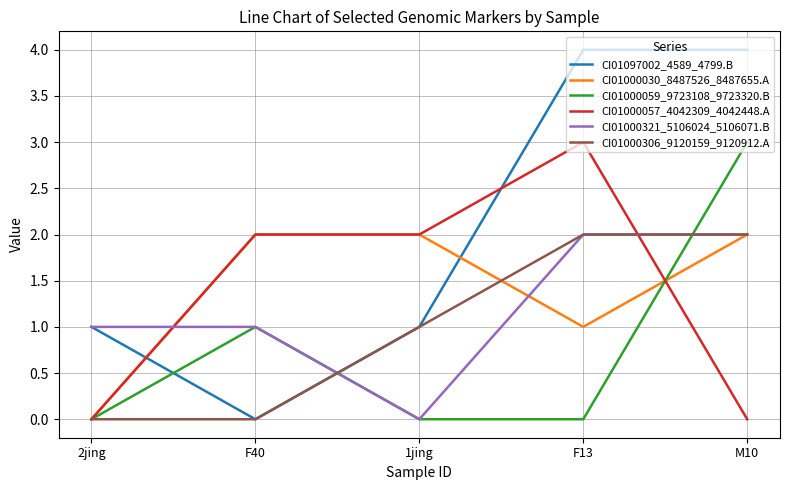

Between F40 and F13, which series saw the biggest shift?

CI01097002_4589_4799.B